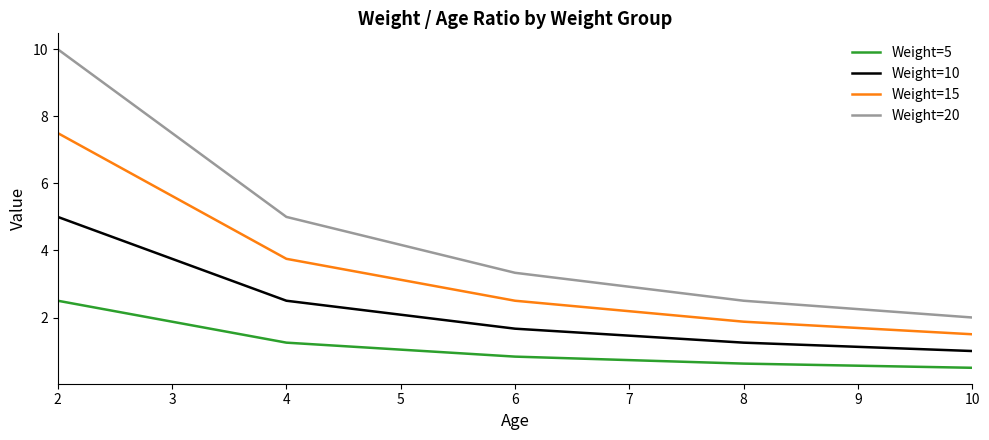

At which label does Weight=5 reach its peak?

2